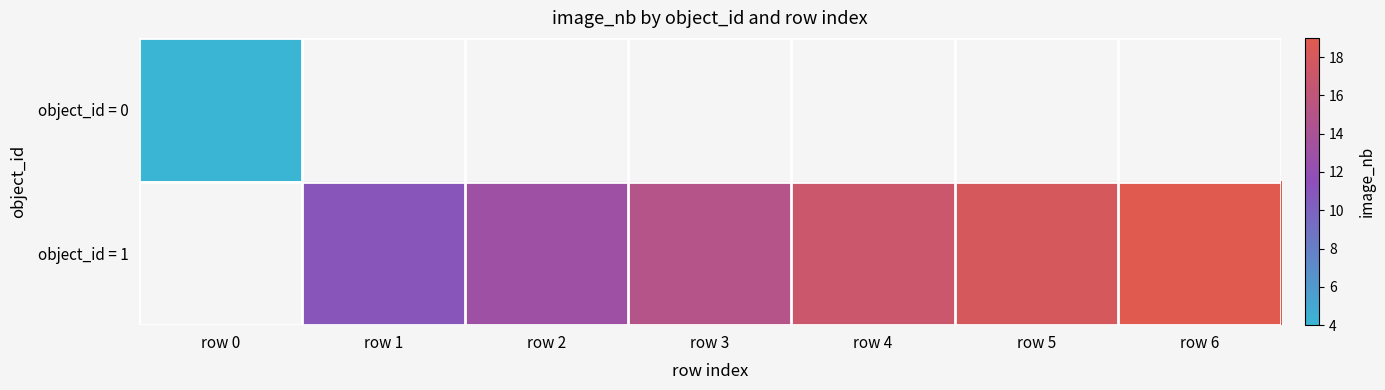

Where is object_id = 0 nearest to the value 4?

row 0